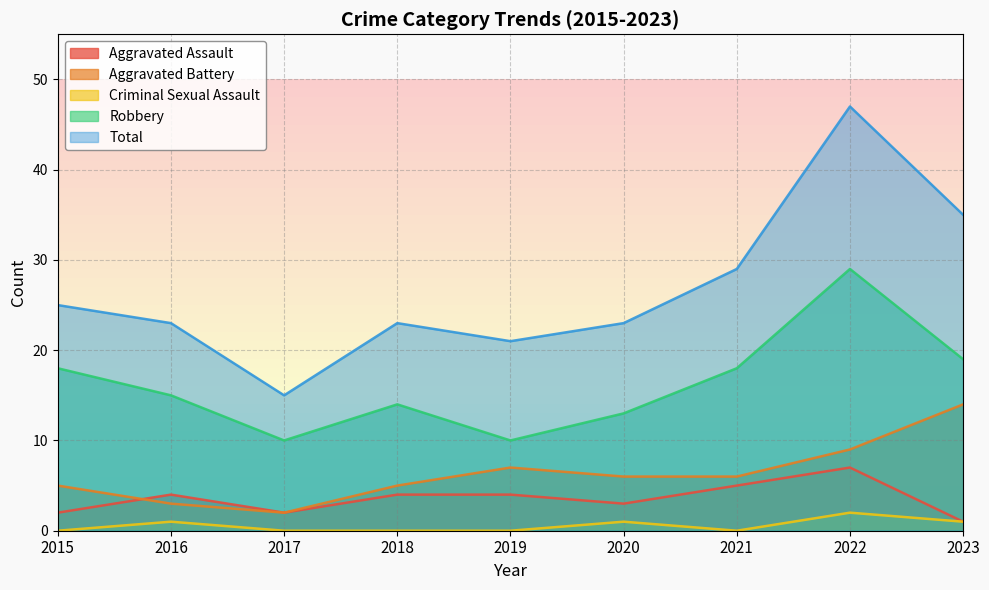

At how many categories does at least one series exceed 22?

7